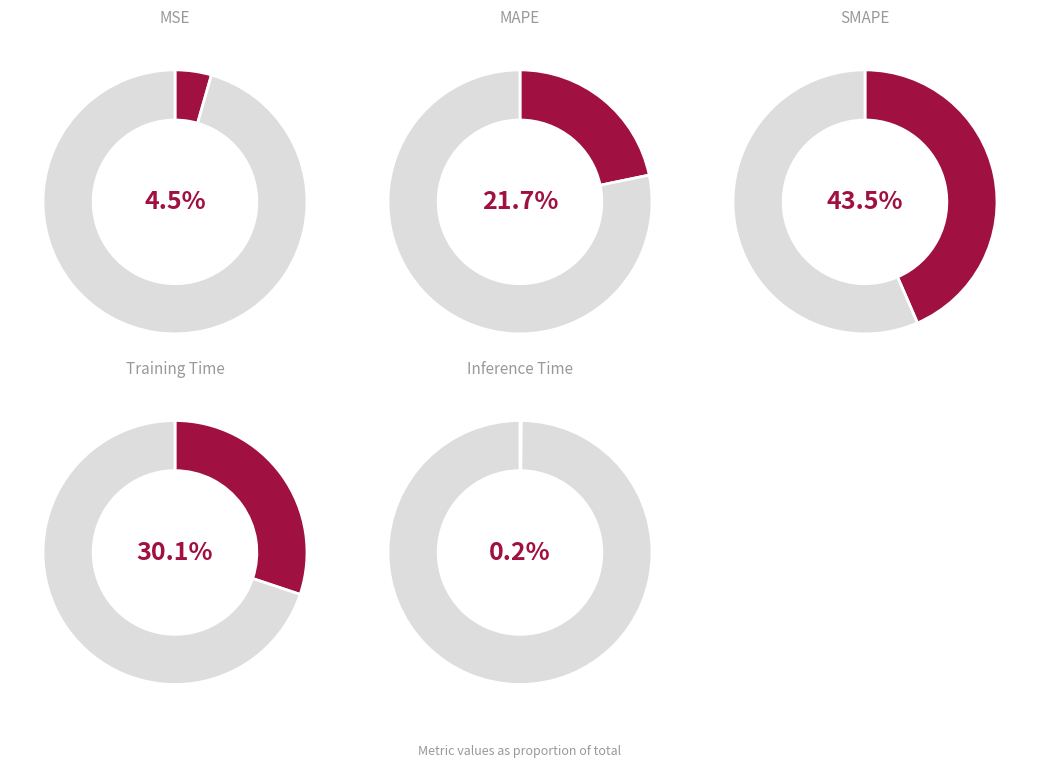

What is the total percentage of Training Time and MSE?

34.6%